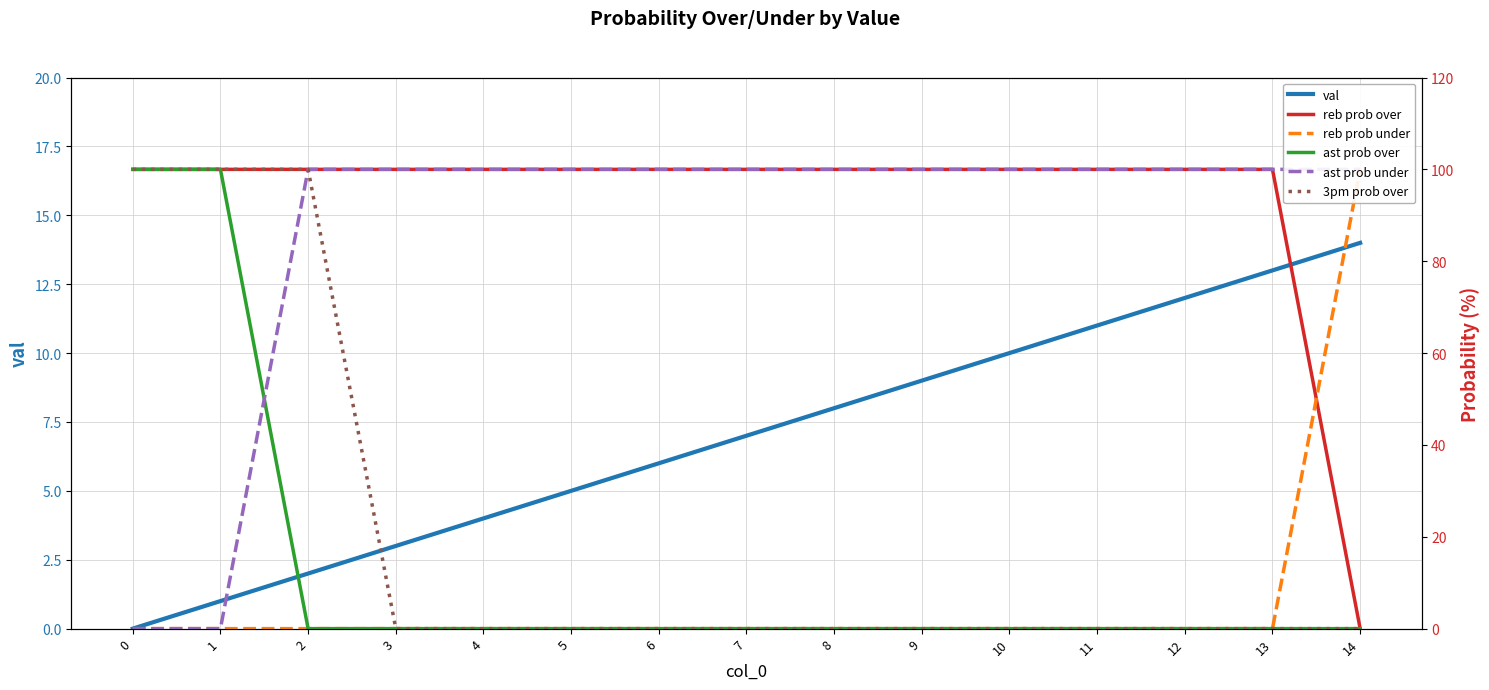

What is the maximum value for ast prob under?

100